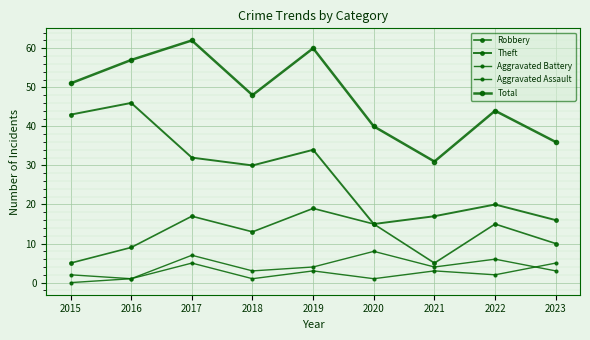

How many data points in Aggravated Assault are less than 2?

4